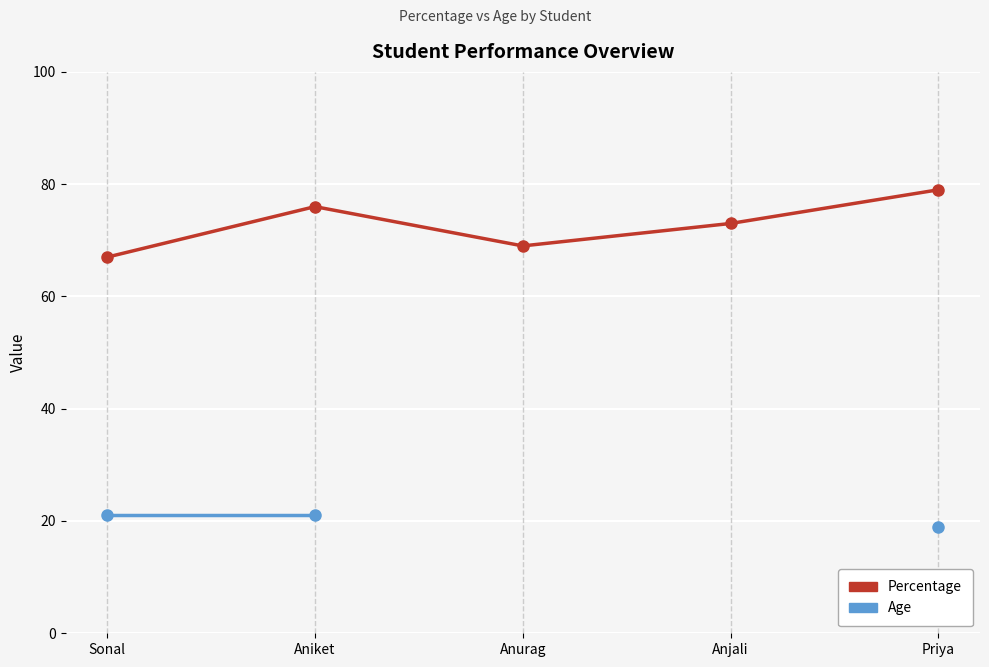

True or false: Percentage has more than 1 interior local peaks.

False